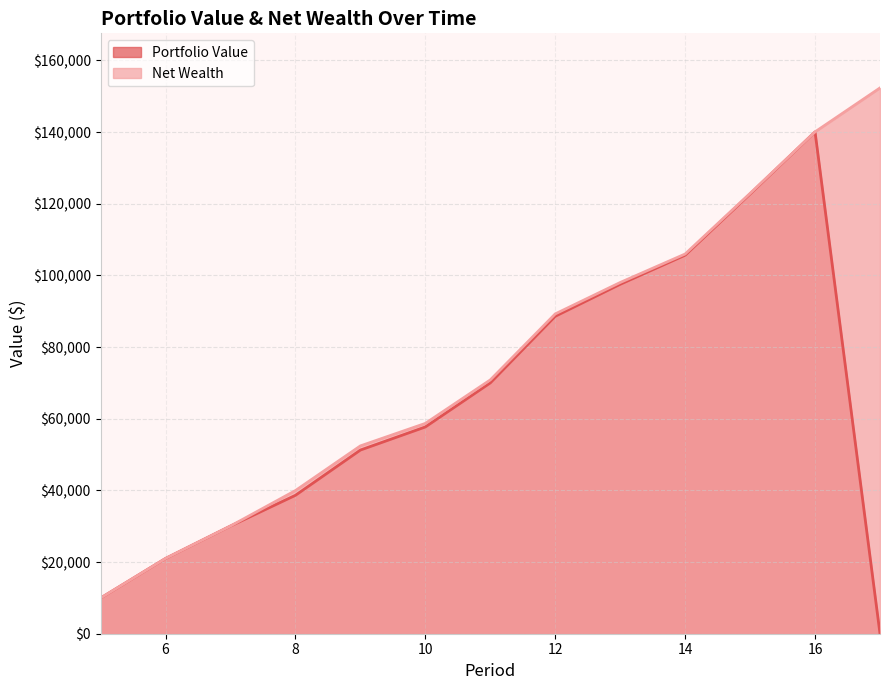

Reading left to right, extract all data points from this chart.

Portfolio Value: 9948.0	21002.2	30056.6	38627.8	51254.9	57701.2	69997.2	88587.6	97517.4	105635.0	122723.5	140043.8	0.0
Net Wealth: 9948.0	21002.2	30056.6	39950.6	52412.3	58693.3	70823.9	89249.0	98013.5	105965.7	122888.9	140043.8	152310.3